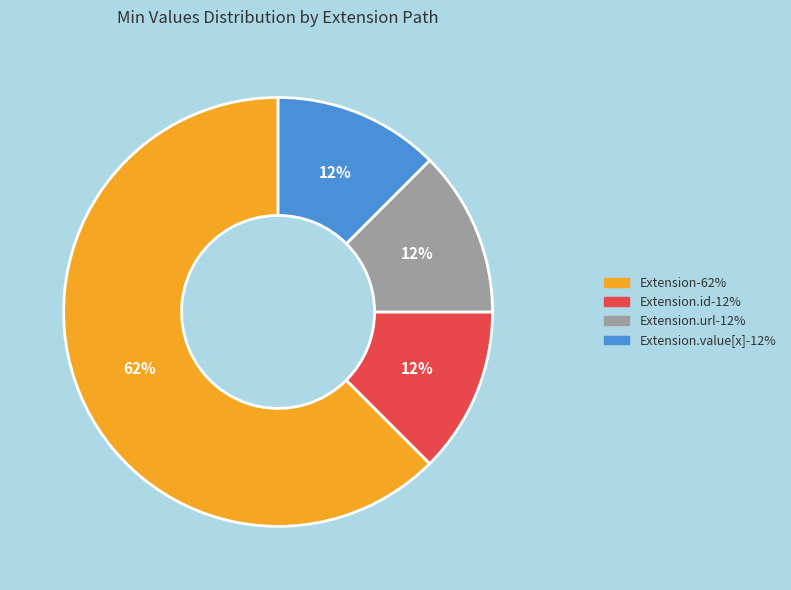

Is there any slice that represents more than half of the pie?

Yes